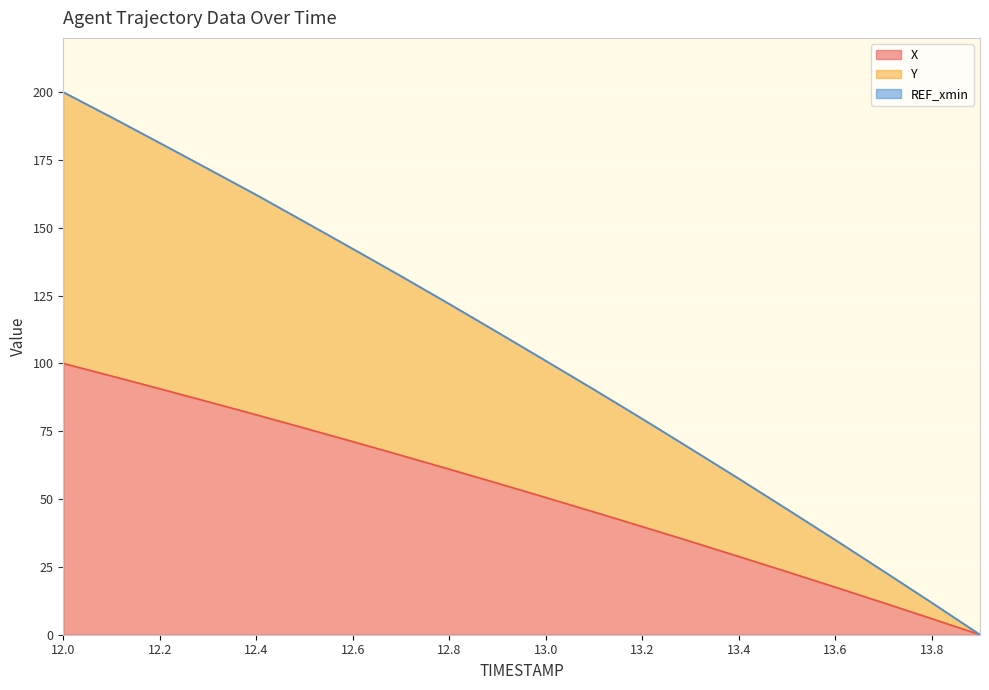

Reading left to right, extract all data points from this chart.

X: 100.0	95.4	90.7	85.9	81.1	76.2	71.2	66.1	61.0	55.8	50.6	45.3	39.9	34.4	28.8	23.2	17.5	11.8	5.9	0.0
Y: 200.0	190.7	181.3	171.7	162.1	152.2	142.2	132.2	121.9	111.5	101.0	90.4	79.6	68.6	57.5	46.3	34.9	23.4	11.8	0.0